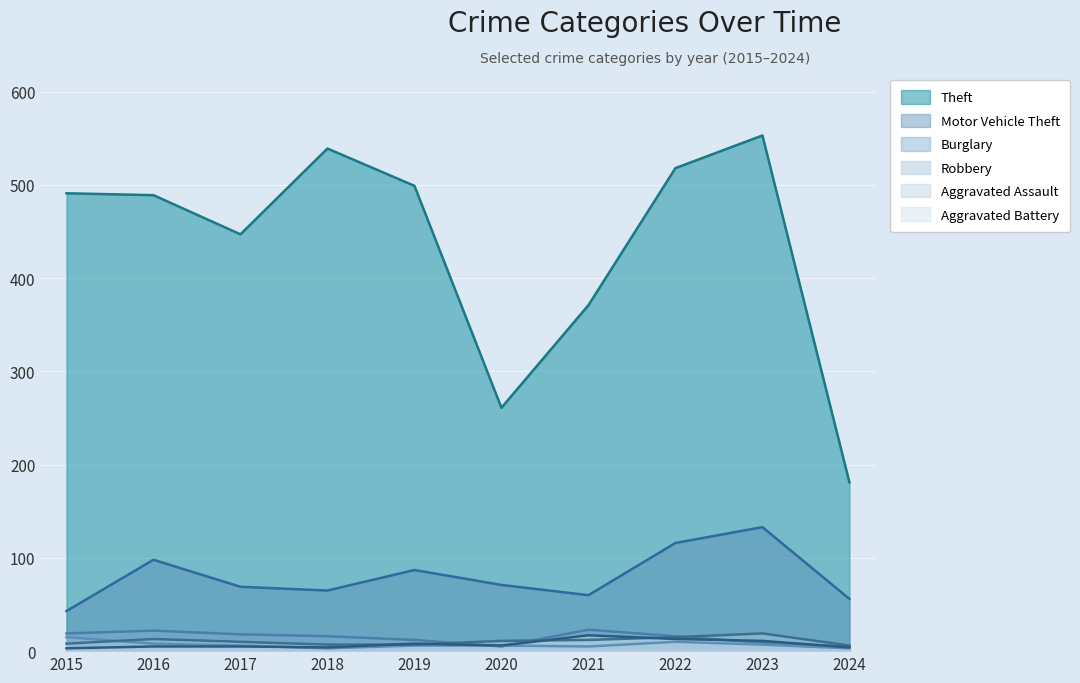

Rank the categories by Aggravated Battery value from highest to lowest.

2021, 2022, 2023, 2019, 2020, 2016, 2017, 2018, 2024, 2015